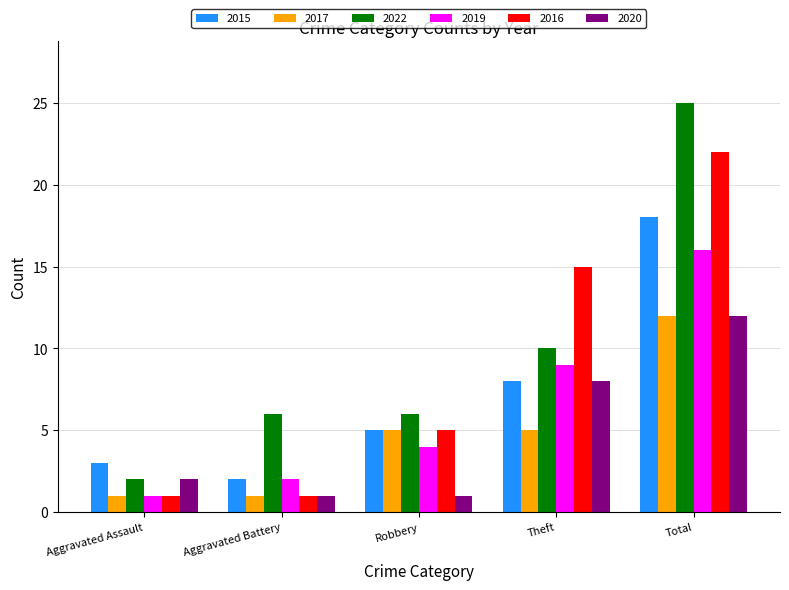

What are all the series names shown in the legend?

2015, 2017, 2022, 2019, 2016, 2020